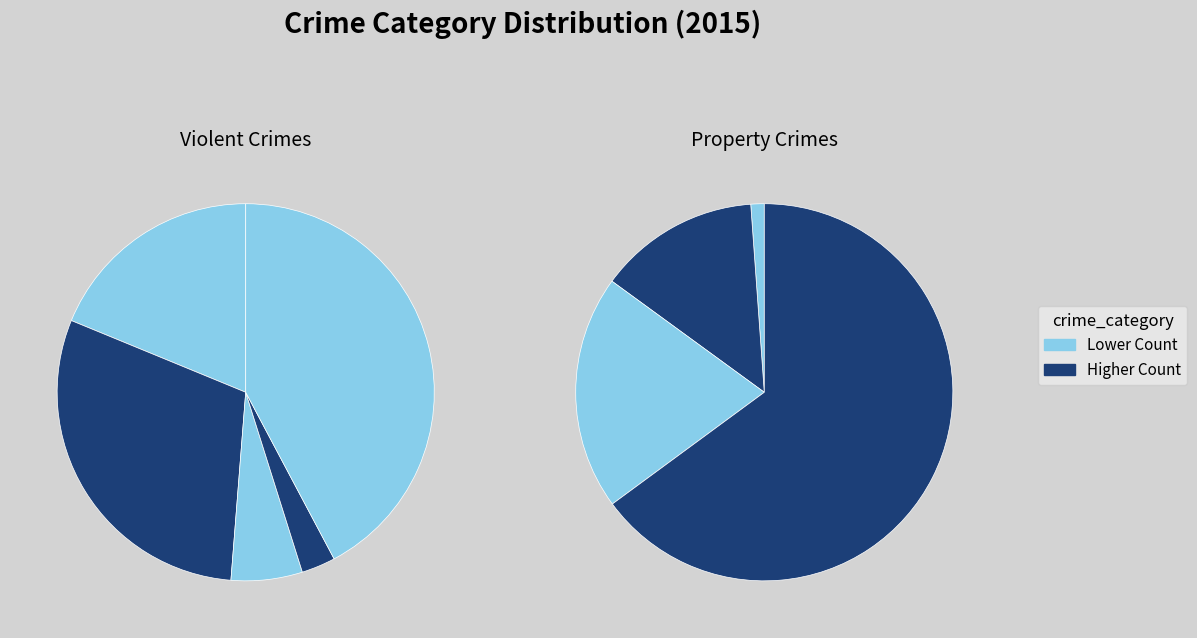

True or false: Motor Vehicle Theft accounts for 13% of the total.

True